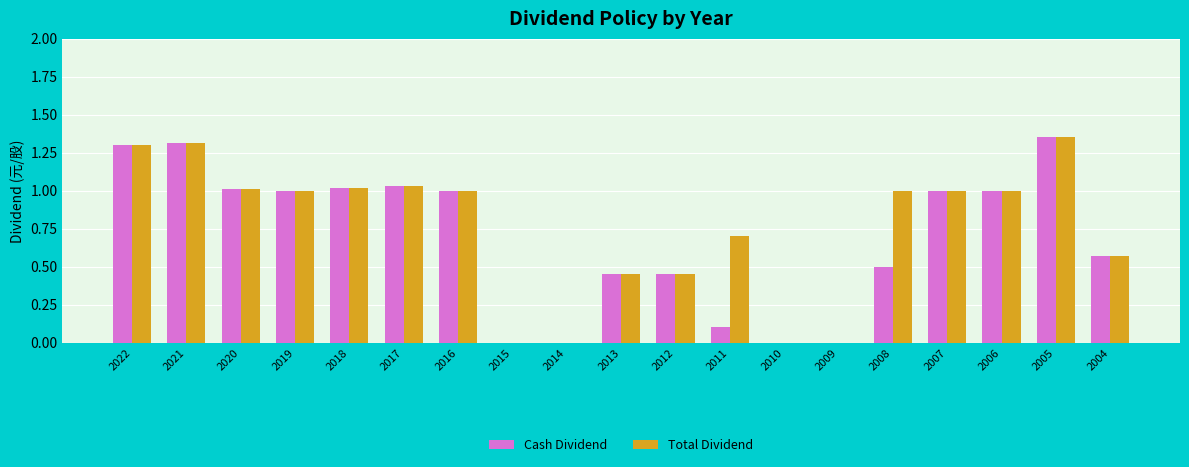

Where does the Total Dividend series first go above 1?

2022